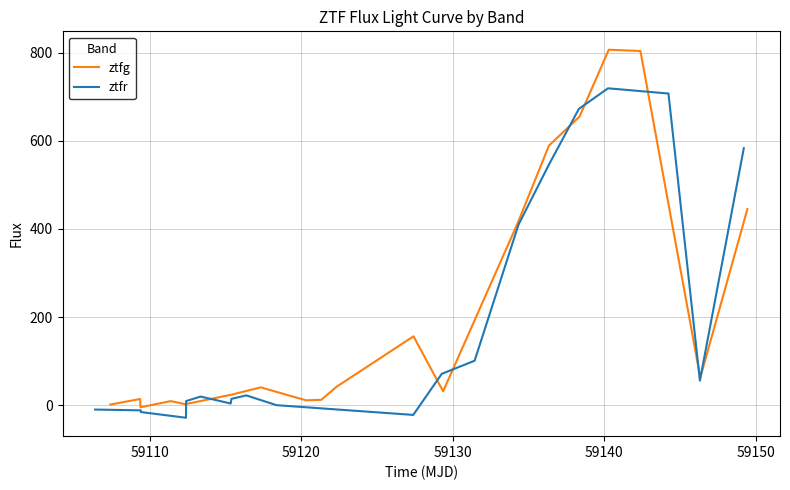

What is the minimum value for ztfr?

-28.5